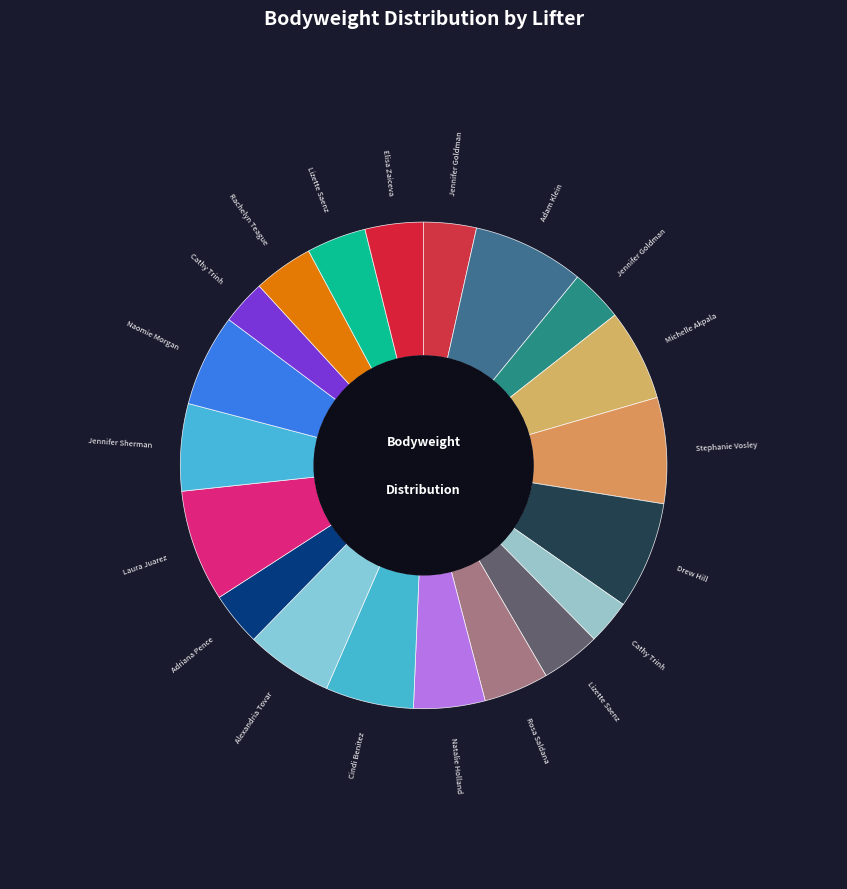

Count the number of slices in the pie.

20